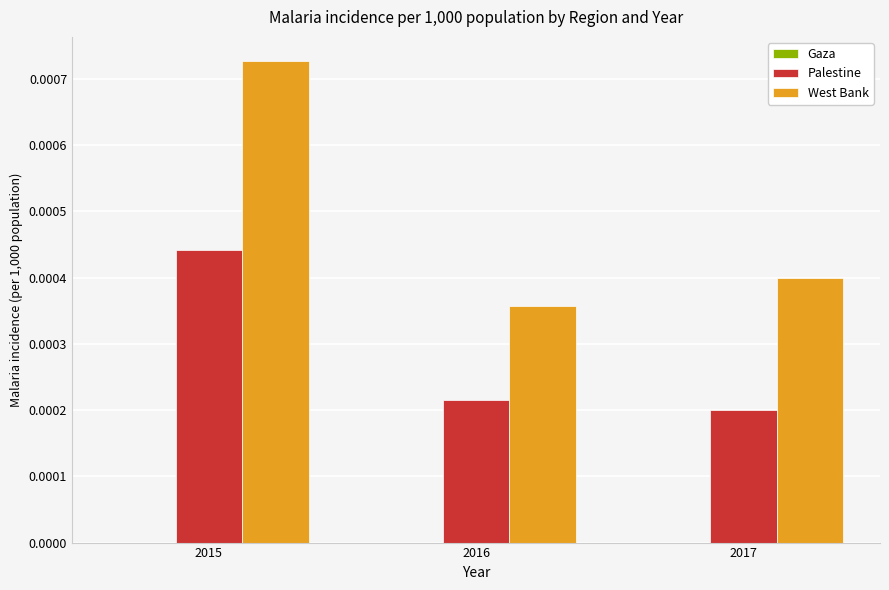

Which category has the lowest value in the West Bank series?

2016